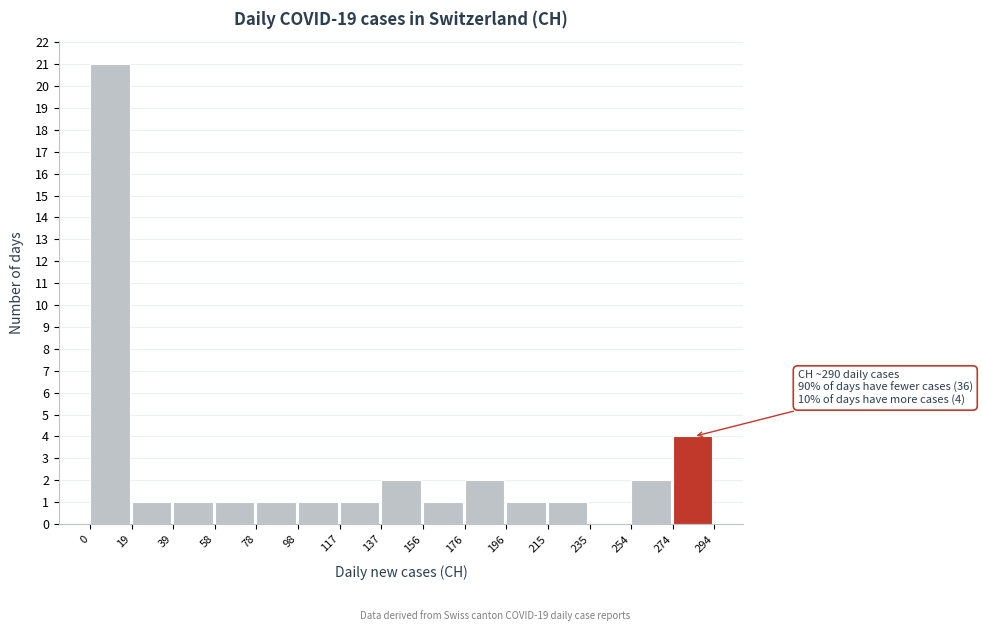

Which range on the x-axis has the tallest bar?

0 to 19